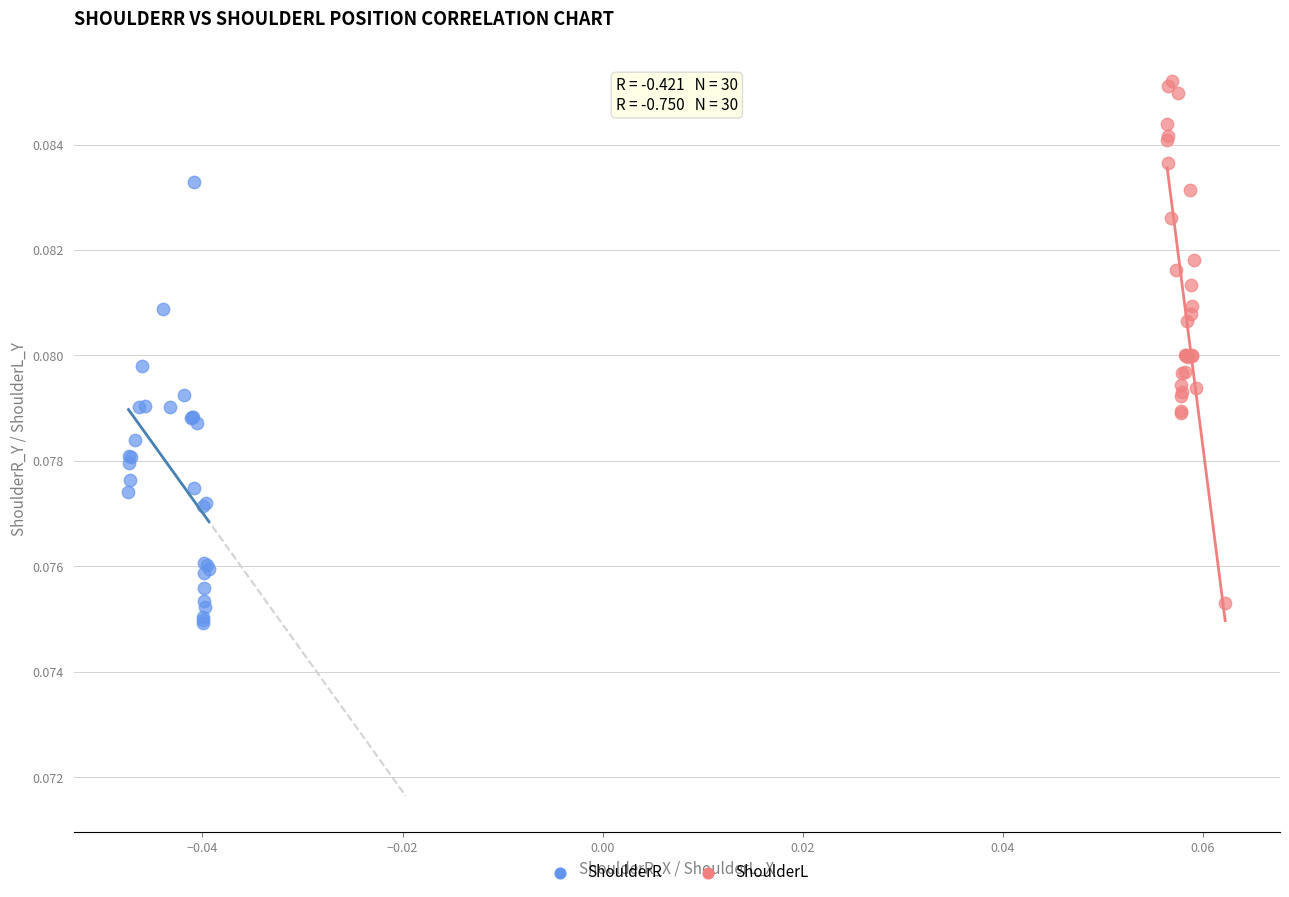

Which series contains the highest Y value?

ShoulderL